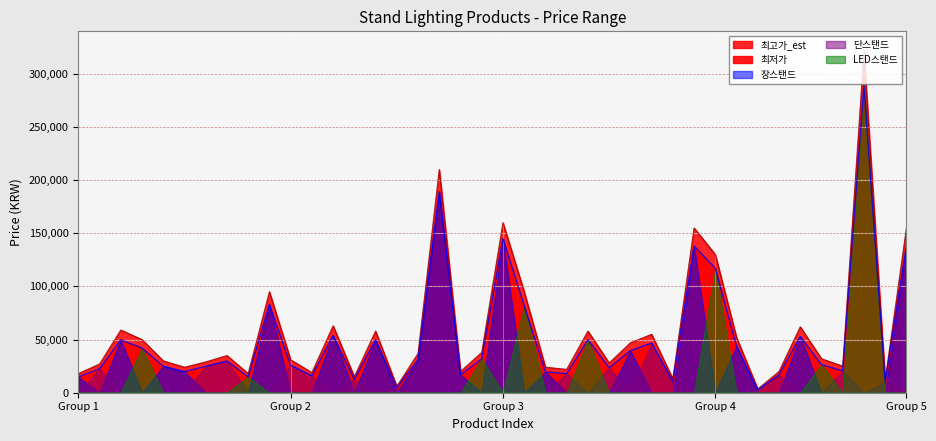

Which category has the highest value in the 최고가_est series?

37